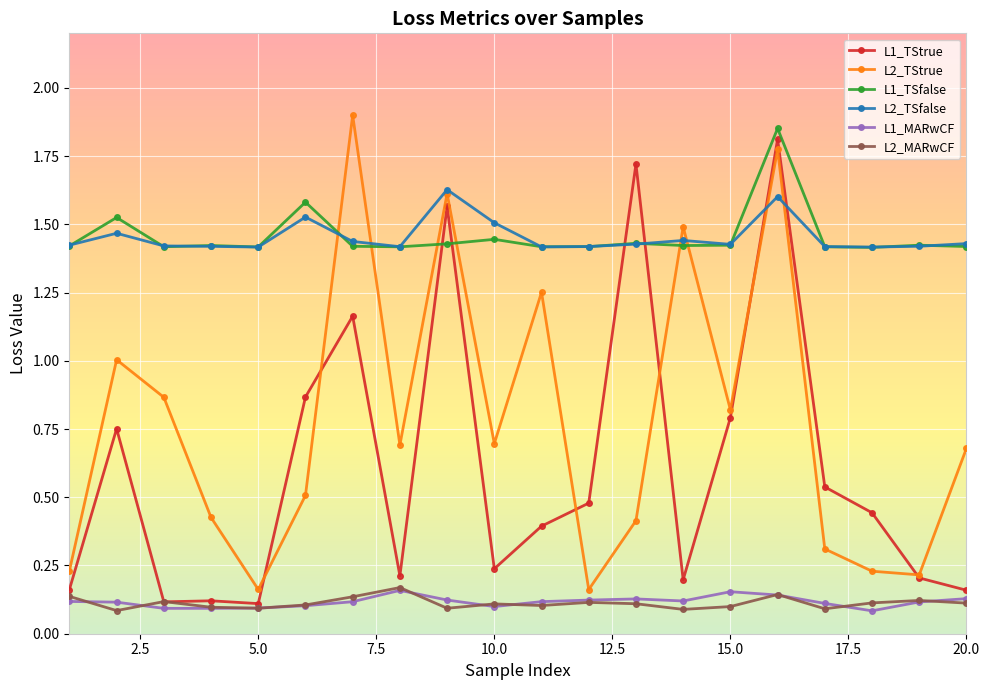

True or false: L1_TSfalse has more than 2 interior local peaks.

True